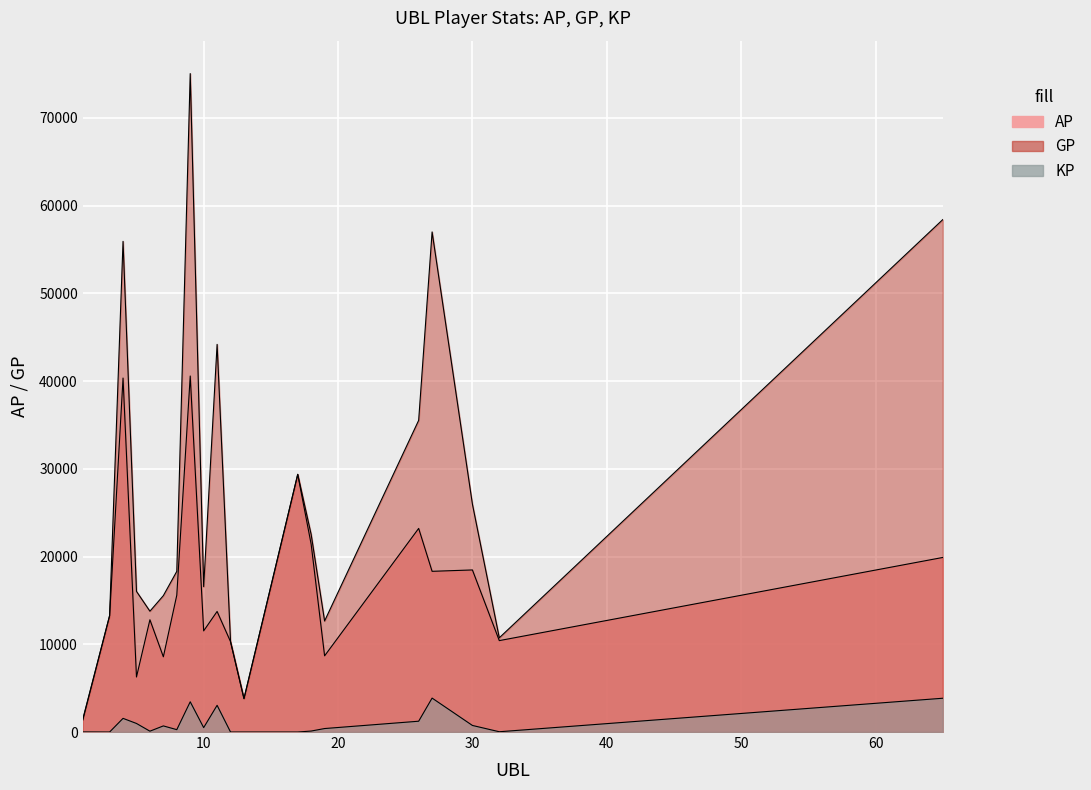

True or false: AP and GP cross at least once.

False